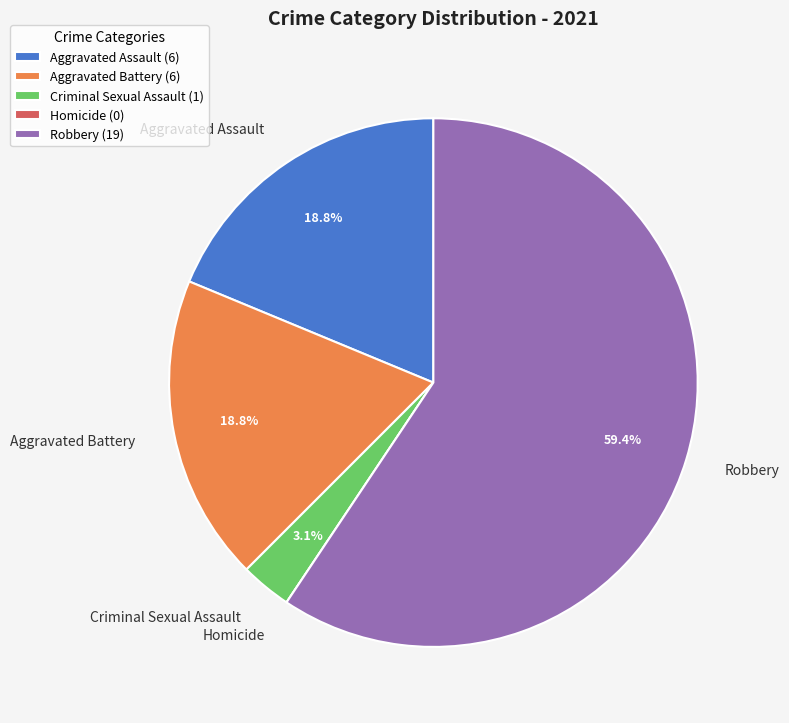

To the nearest percent, what is the difference between the Criminal Sexual Assault and Aggravated Battery slice percentages?

16%